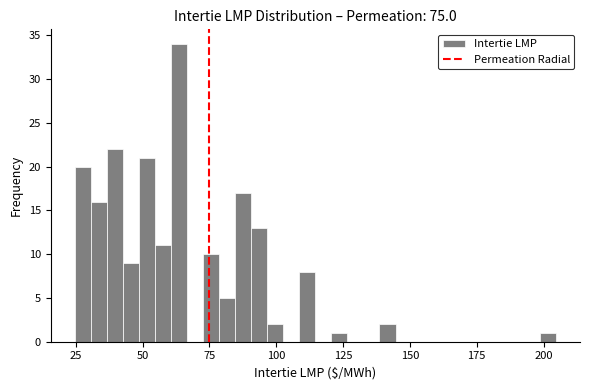

Read against the x-axis, roughly where is the centre of the tallest bar?

65